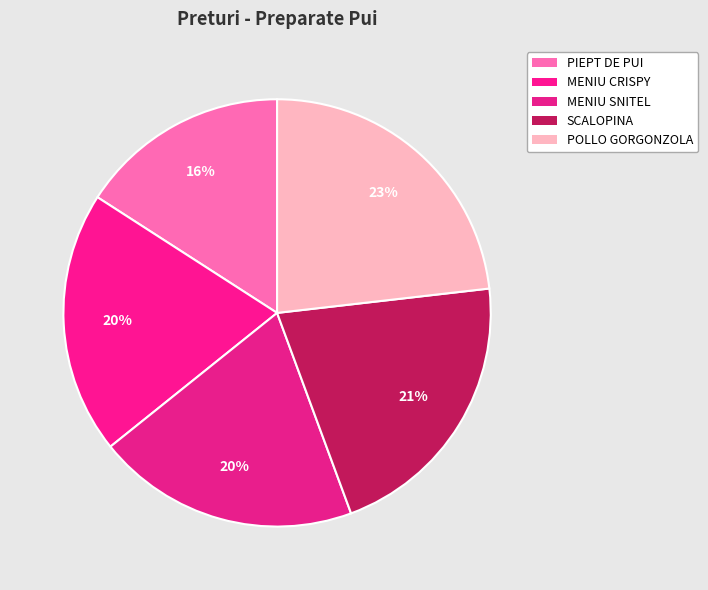

Is it true that POLLO GORGONZOLA is 16% of the pie?

False